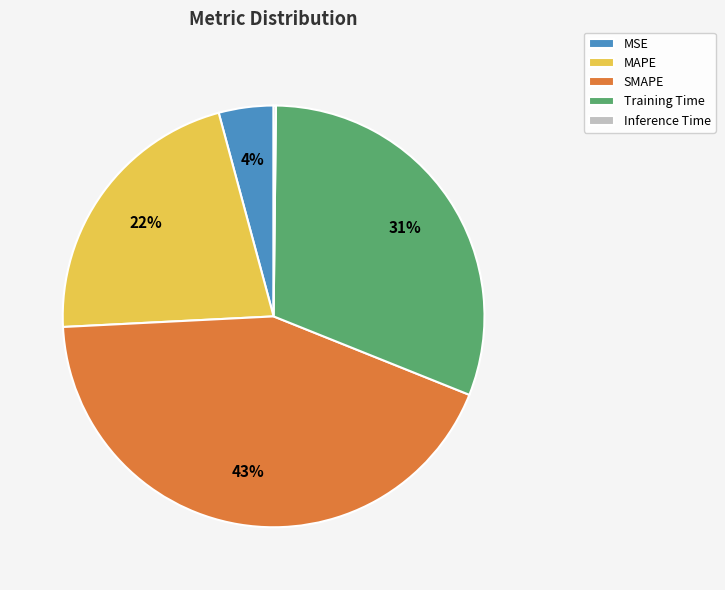

Is there a majority slice in this chart?

No